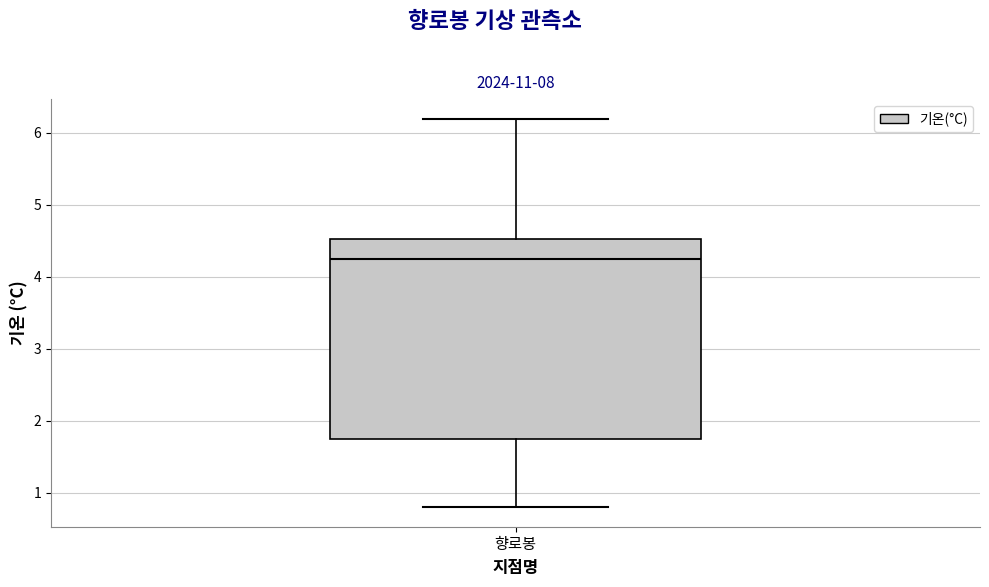

Where is the lower edge of the box for 향로봉 on the y-axis? The values are not printed on the chart, so give them approximately, as read against the axis.

1.8